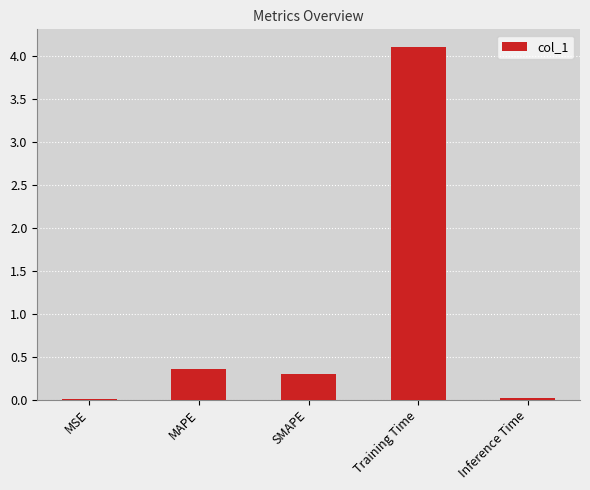

What is the sum of all values?

4.8